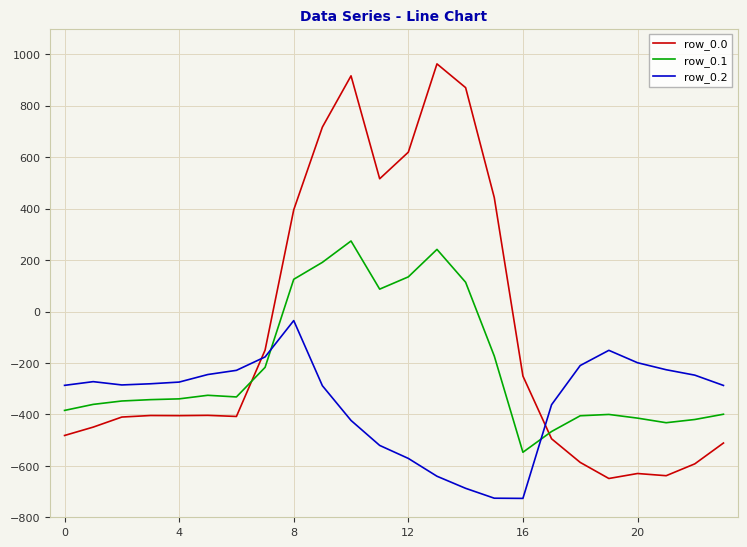

True or false: row_0.2 and row_0.1 cross at least once.

True